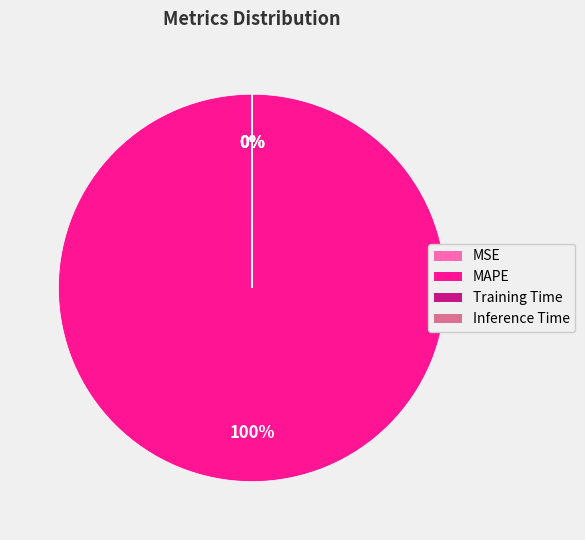

Is it true that MAPE is 99% of the pie?

False